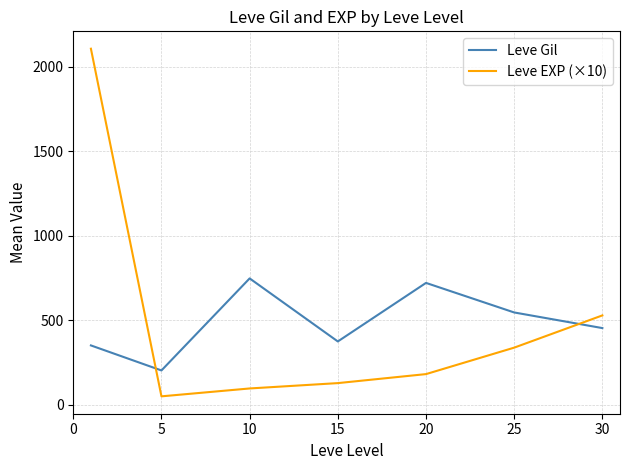

Reading left to right, what are all the values shown in this chart?

Leve Gil: 349.8	201.7	746.7	373.3	720.0	545.0	452.5
Leve EXP (×10): 2106.7	48.3	95.0	126.7	180.0	336.7	527.5